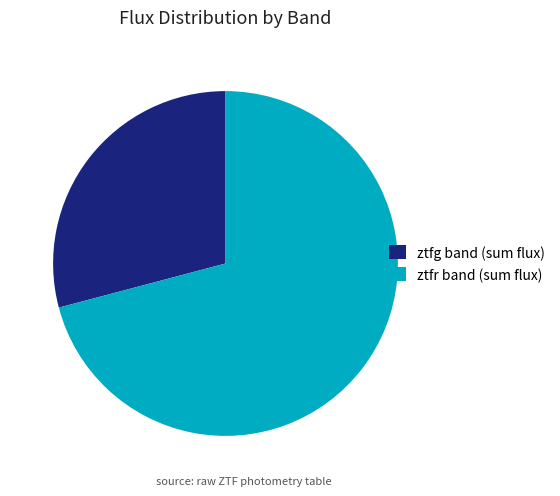

Rank the categories by value from highest to lowest.

ztfr band (sum flux), ztfg band (sum flux)